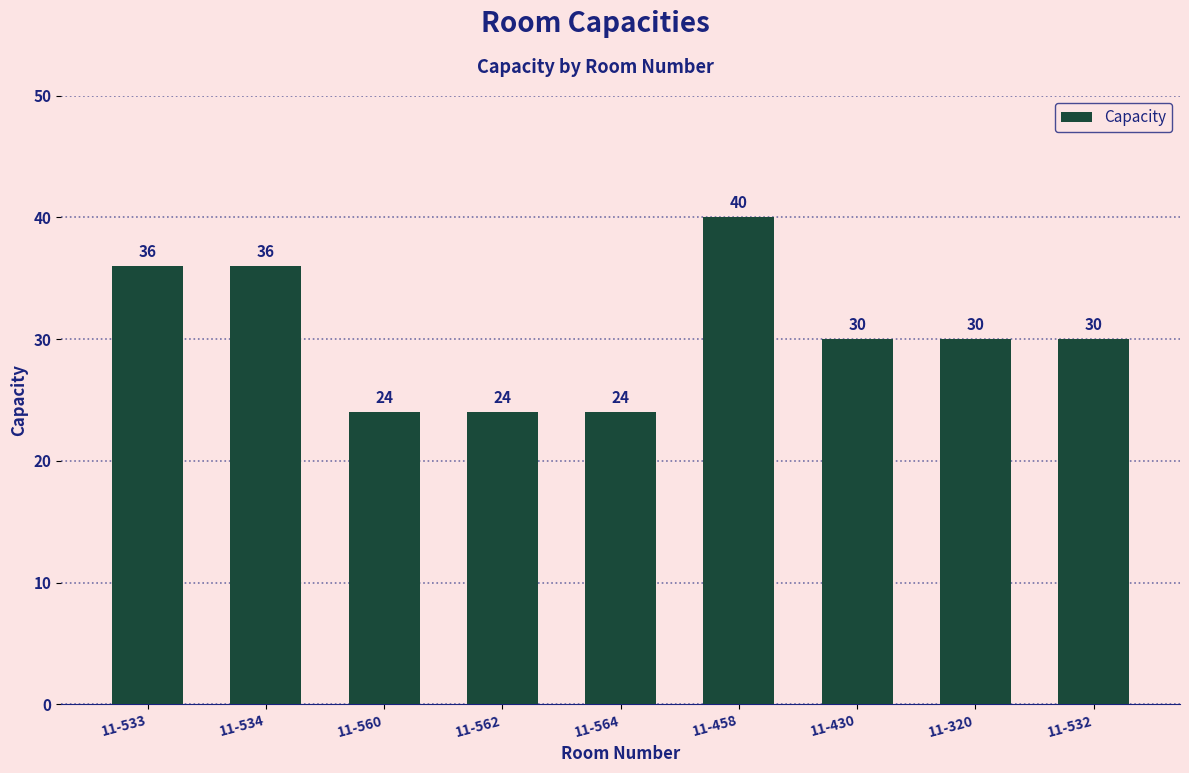

How many data points does each series have?

9